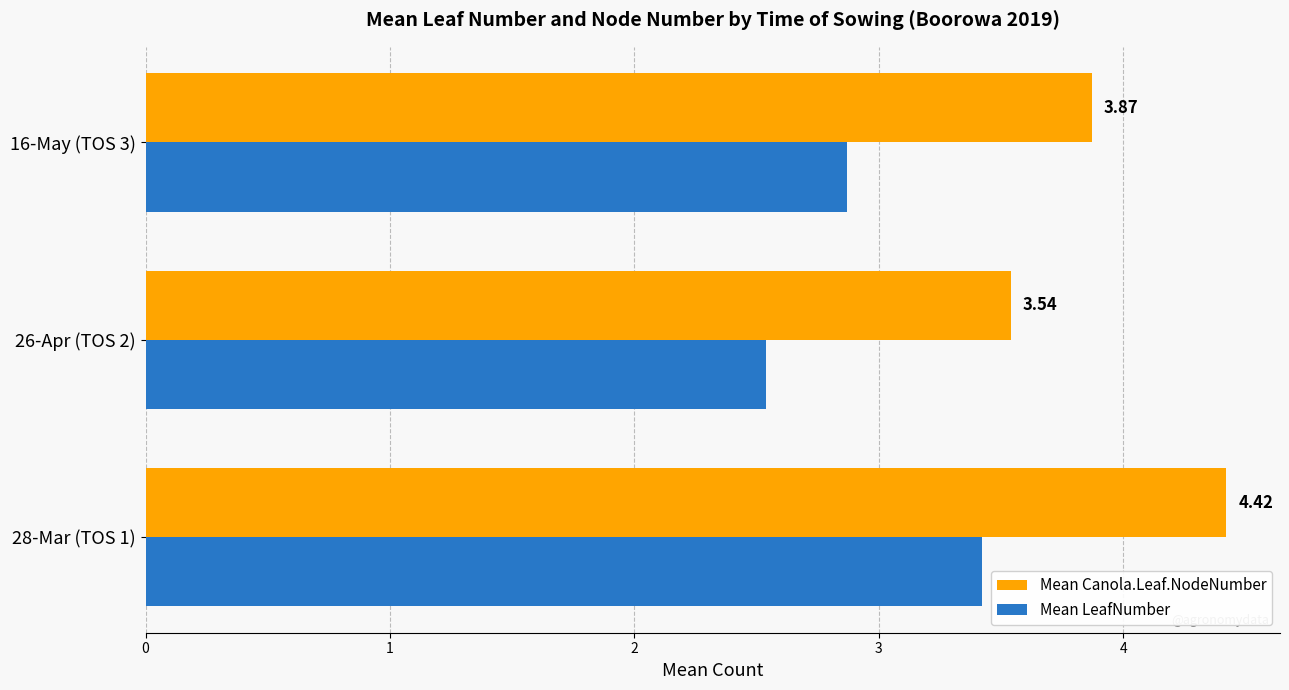

What is the sum of the Mean LeafNumber values at 26-Apr (TOS 2) and 28-Mar (TOS 1)?

6.0